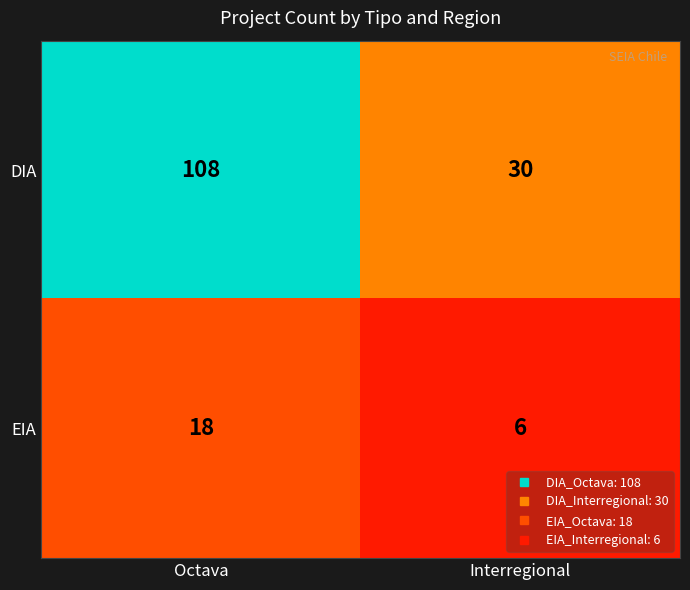

The DIA series shows 58 at Octava. True or false?

False